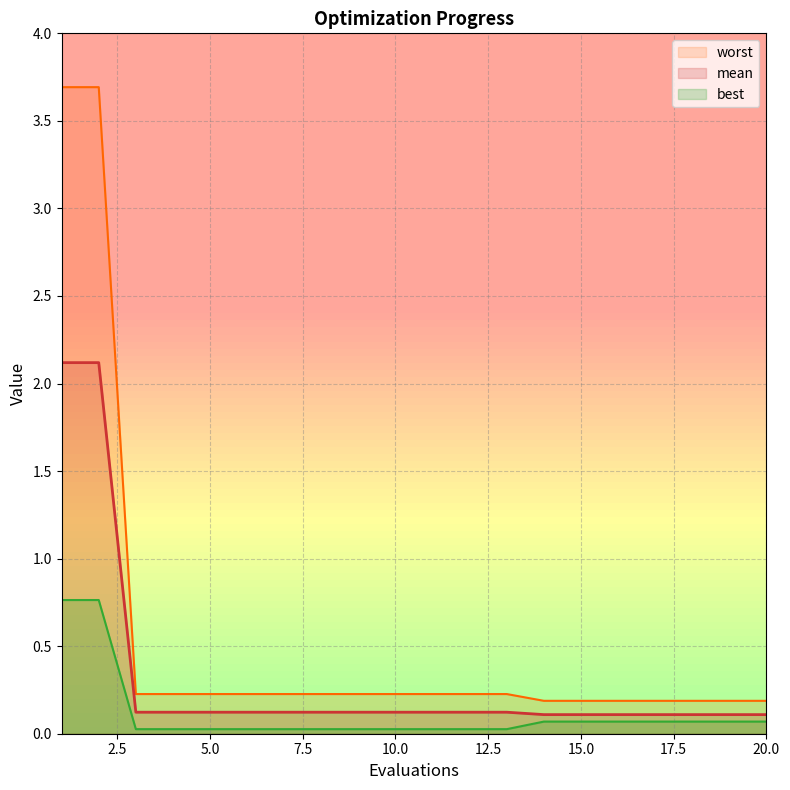

At which category is the sum across all series the highest?

1